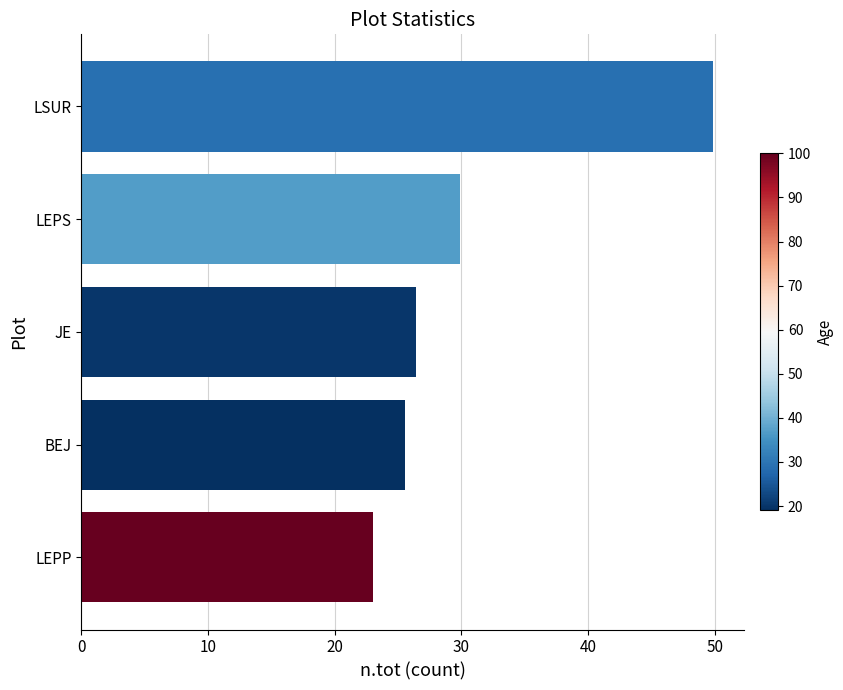

What is the change in value from JE to LSUR?

+23.4